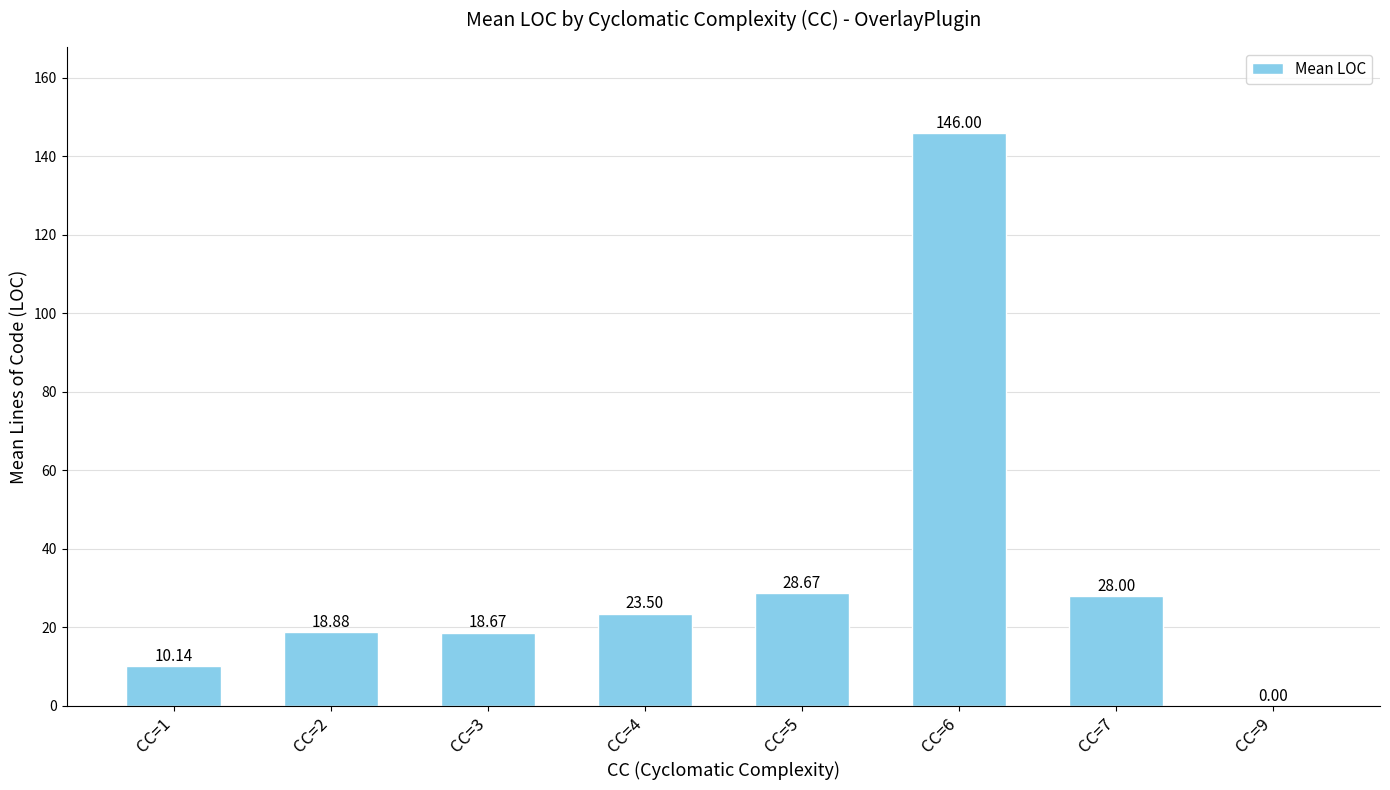

Approximately how many times larger is the value at CC=3 compared to CC=4?

0.8